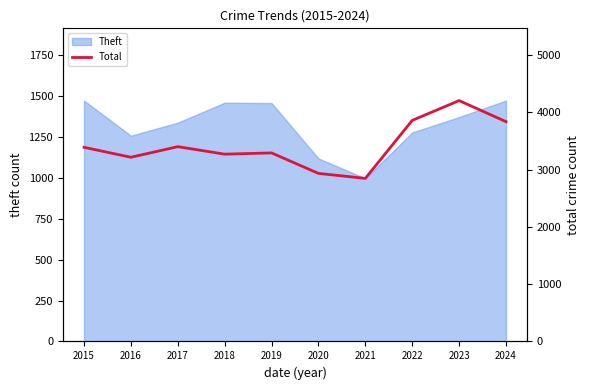

True or false: the data shows 5614 at 2023.

False